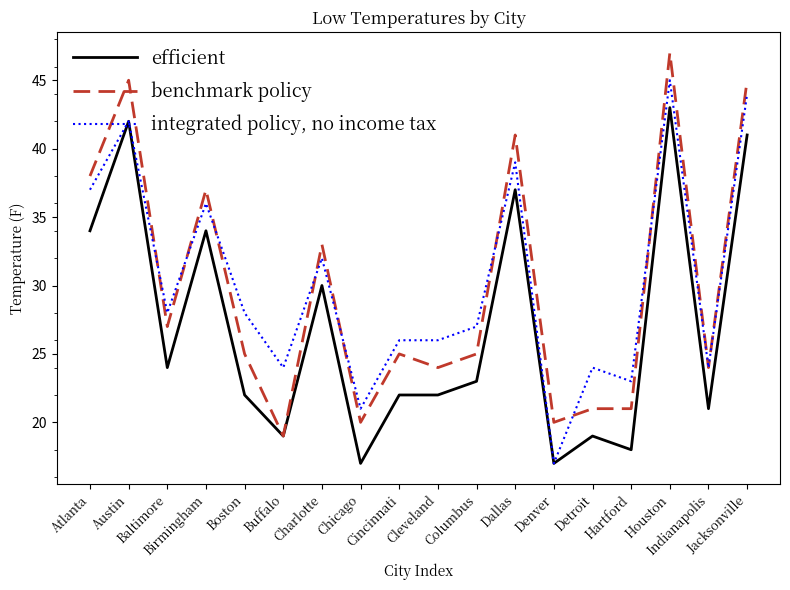

Does the chart display data point markers on the line(s)?

No